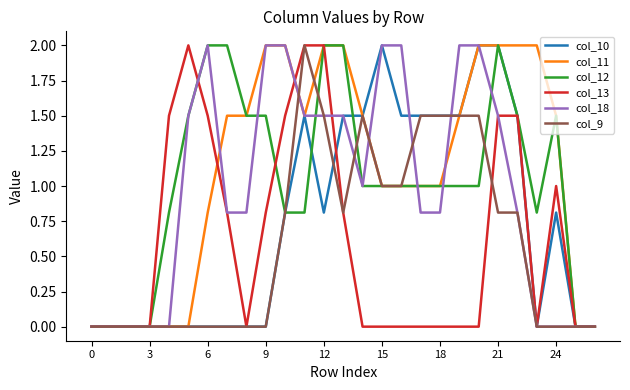

What is the highest value of the col_10 series?

2.0